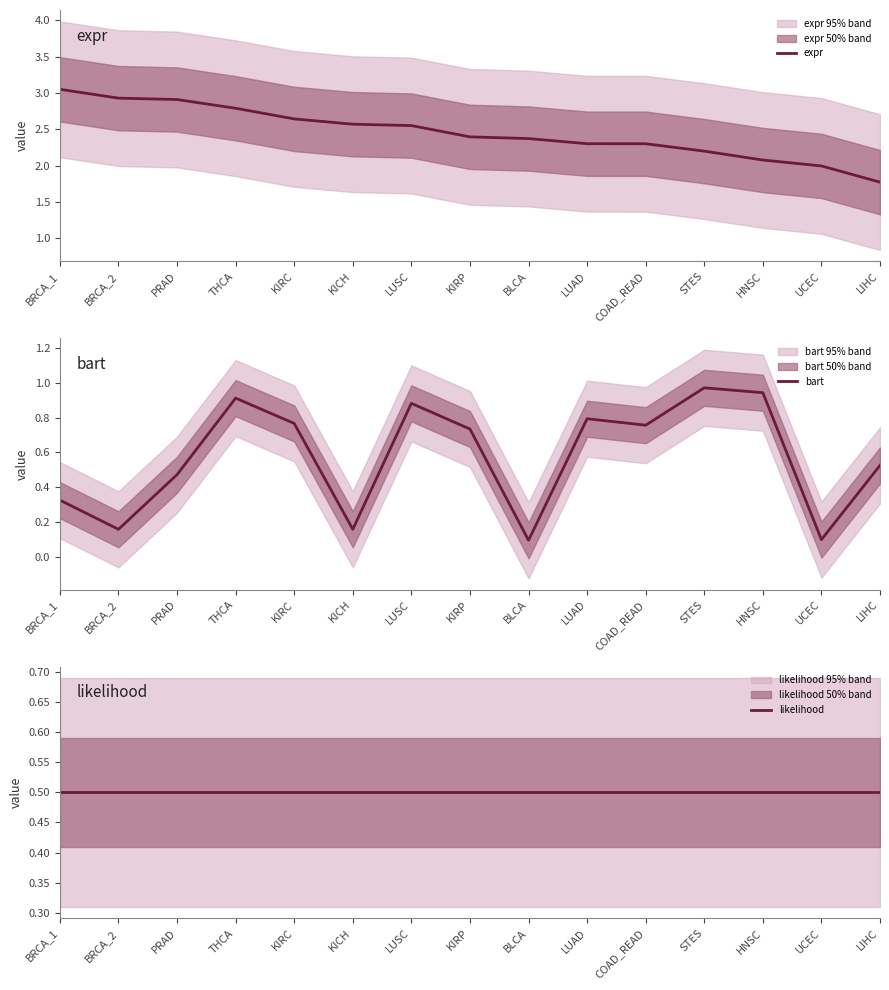

Which label corresponds to the smallest value in the chart?

BLCA